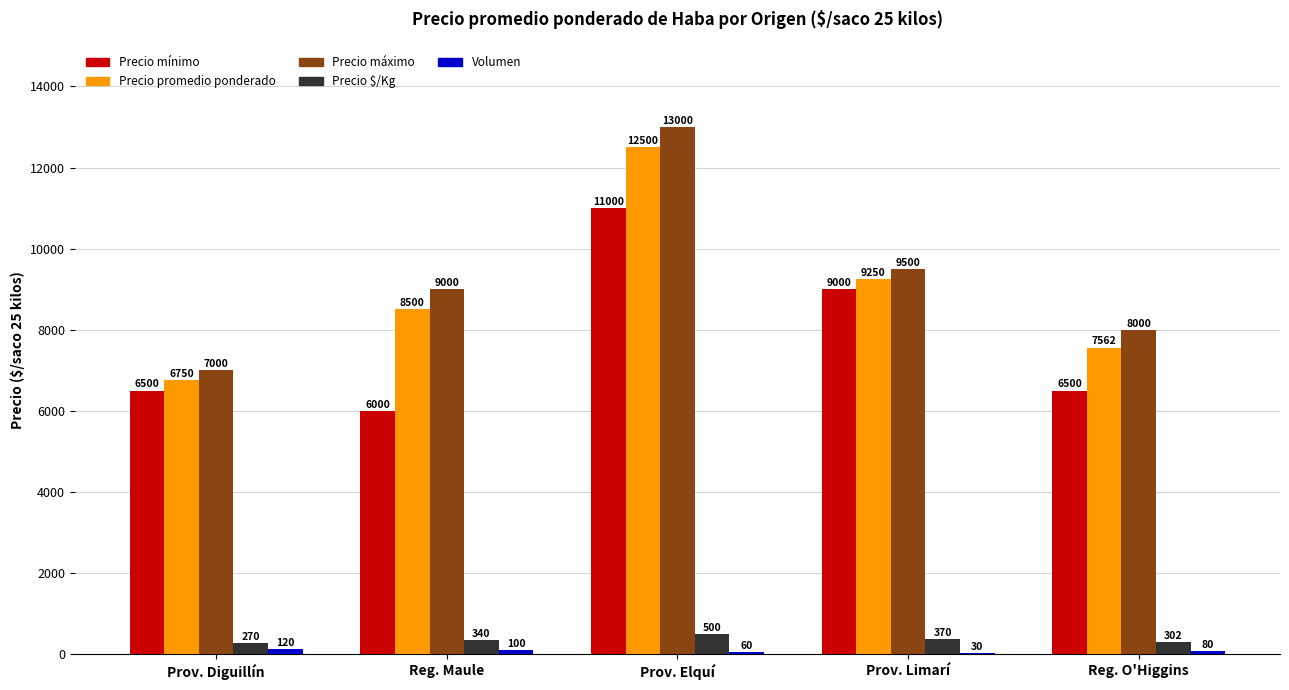

What is the greatest value displayed?

13000